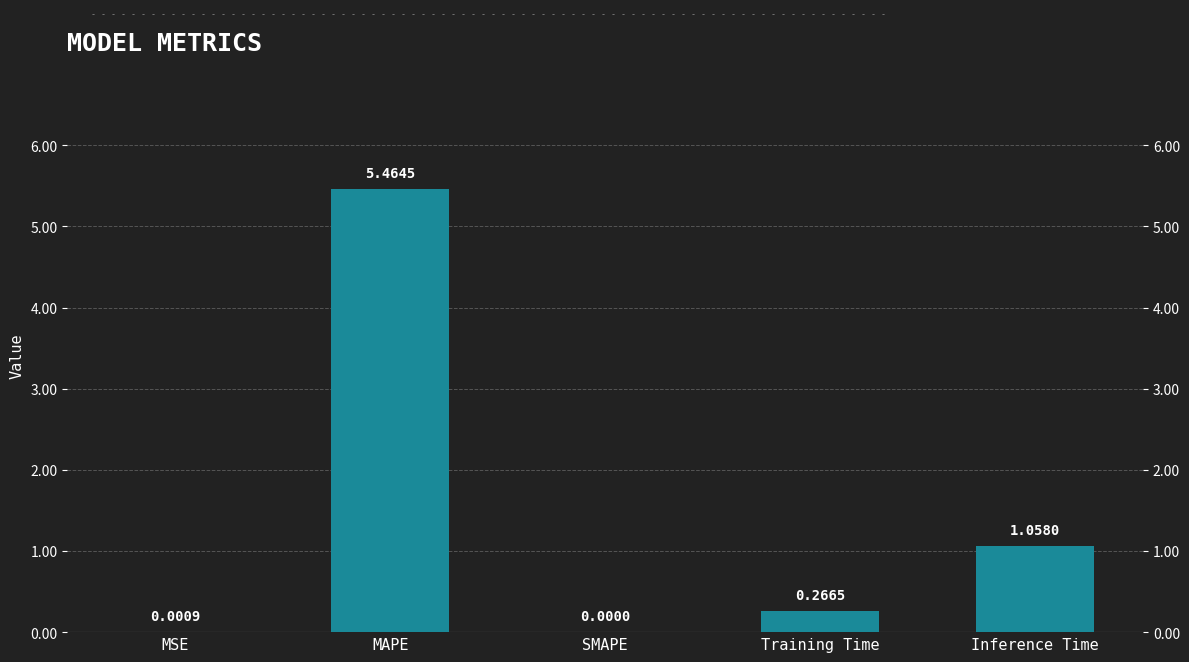

Reading left to right, what are all the values shown in this chart?

MSE=0.0	MAPE=5.5	SMAPE=0.0	Training Time=0.3	Inference Time=1.1